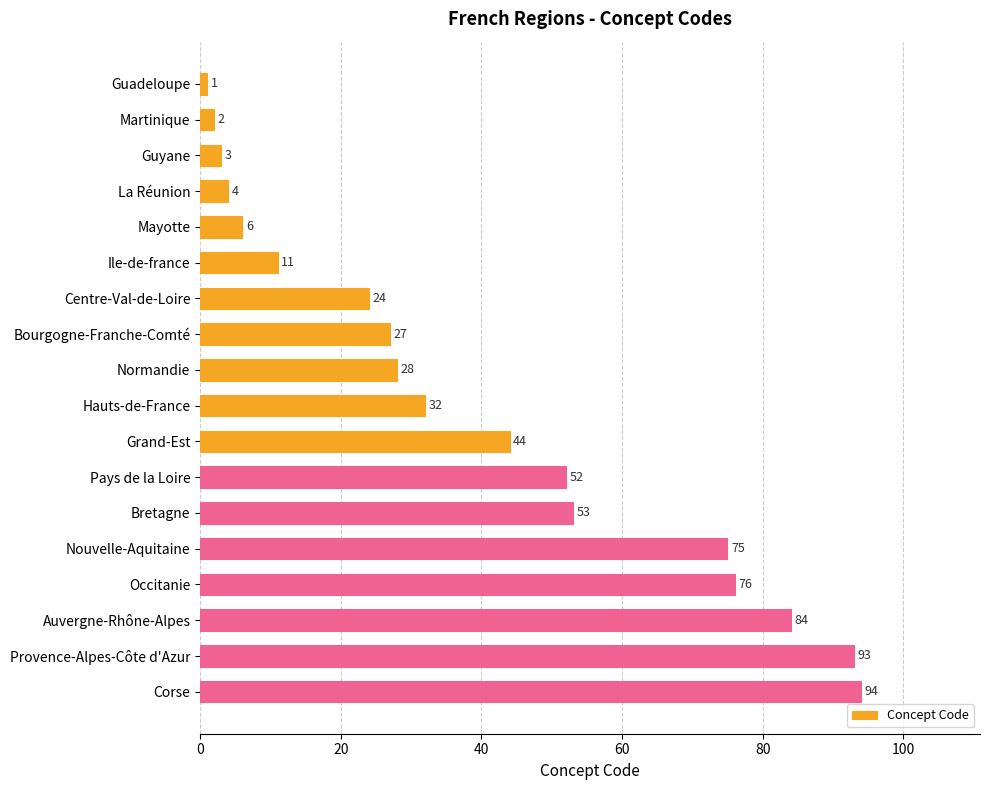

Reading top to bottom, what are all the values shown in this chart?

1	2	3	4	6	11	24	27	28	32	44	52	53	75	76	84	93	94